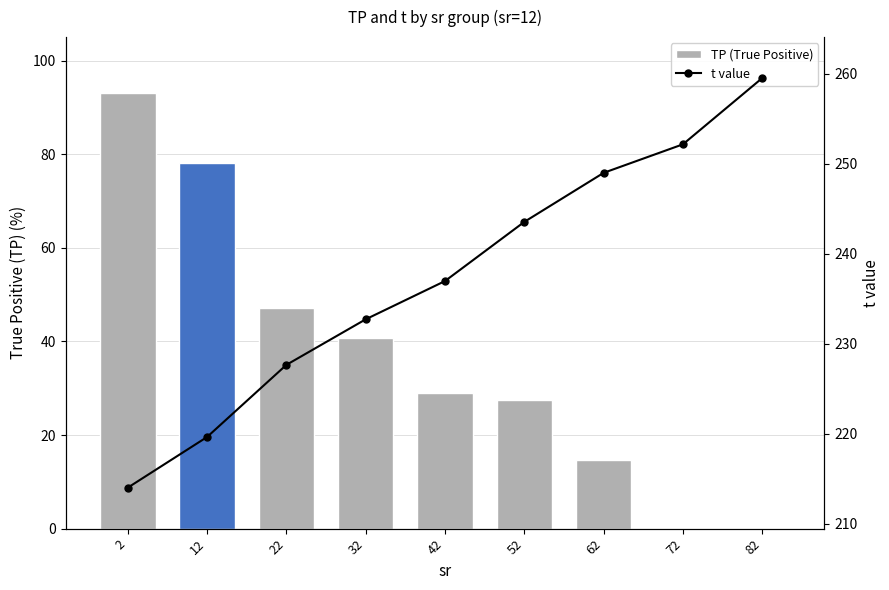

How many positive values does the TP (True Positive) series have?

7